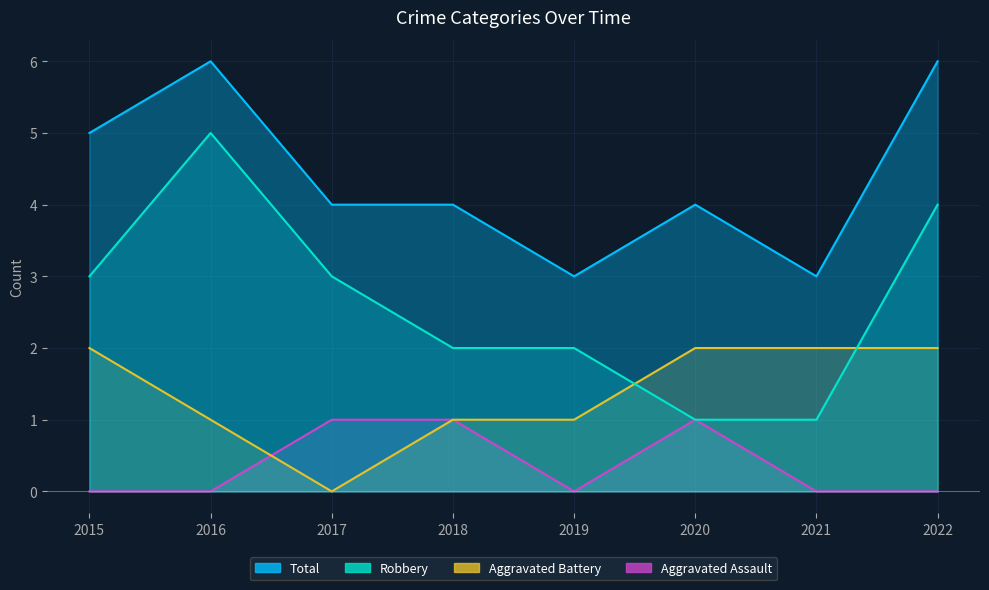

Rank the series by their average value, from highest to lowest.

Total, Robbery, Aggravated Battery, Aggravated Assault